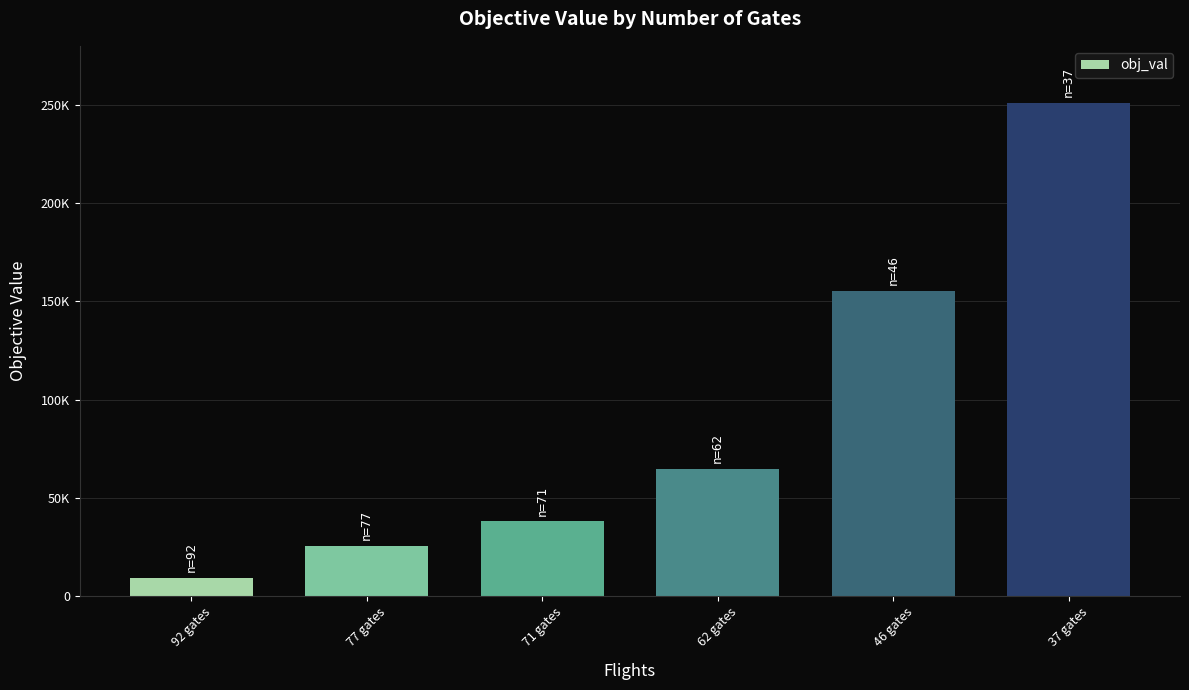

Are the bars horizontal?

No